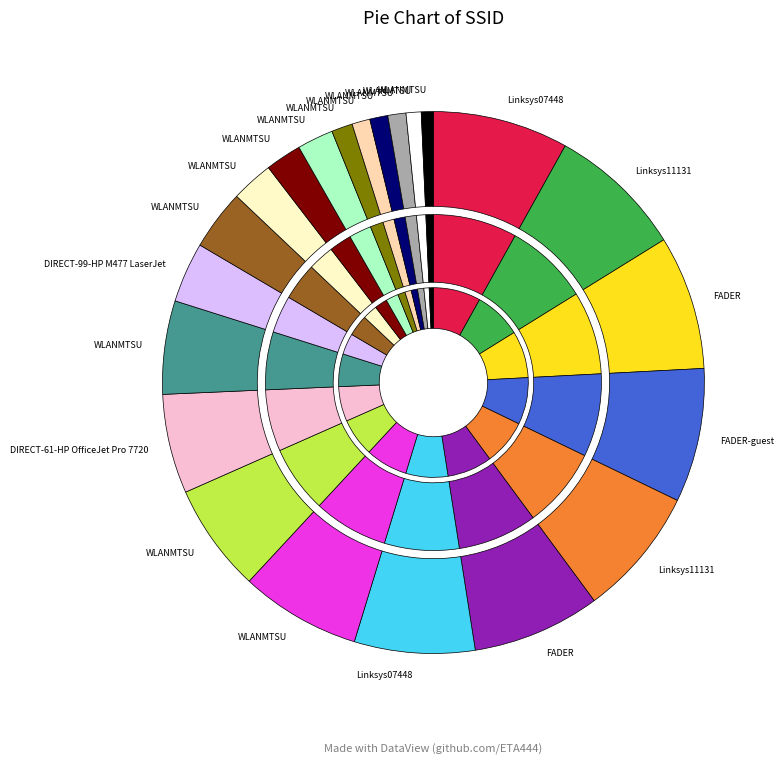

Combined, do WLANMTSU (D8-84-66-12-51-60) and WLANMTSU (D8-84-66-13-09-E0) account for over 50%?

No